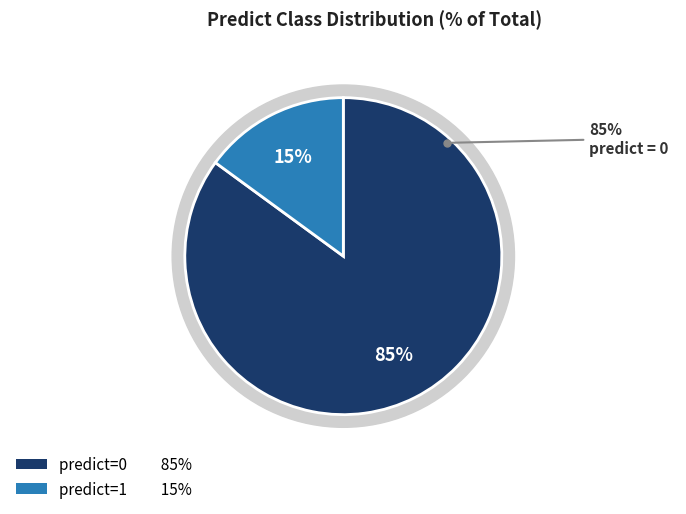

What percentage is the predict=0 slice, to the nearest percent?

85%